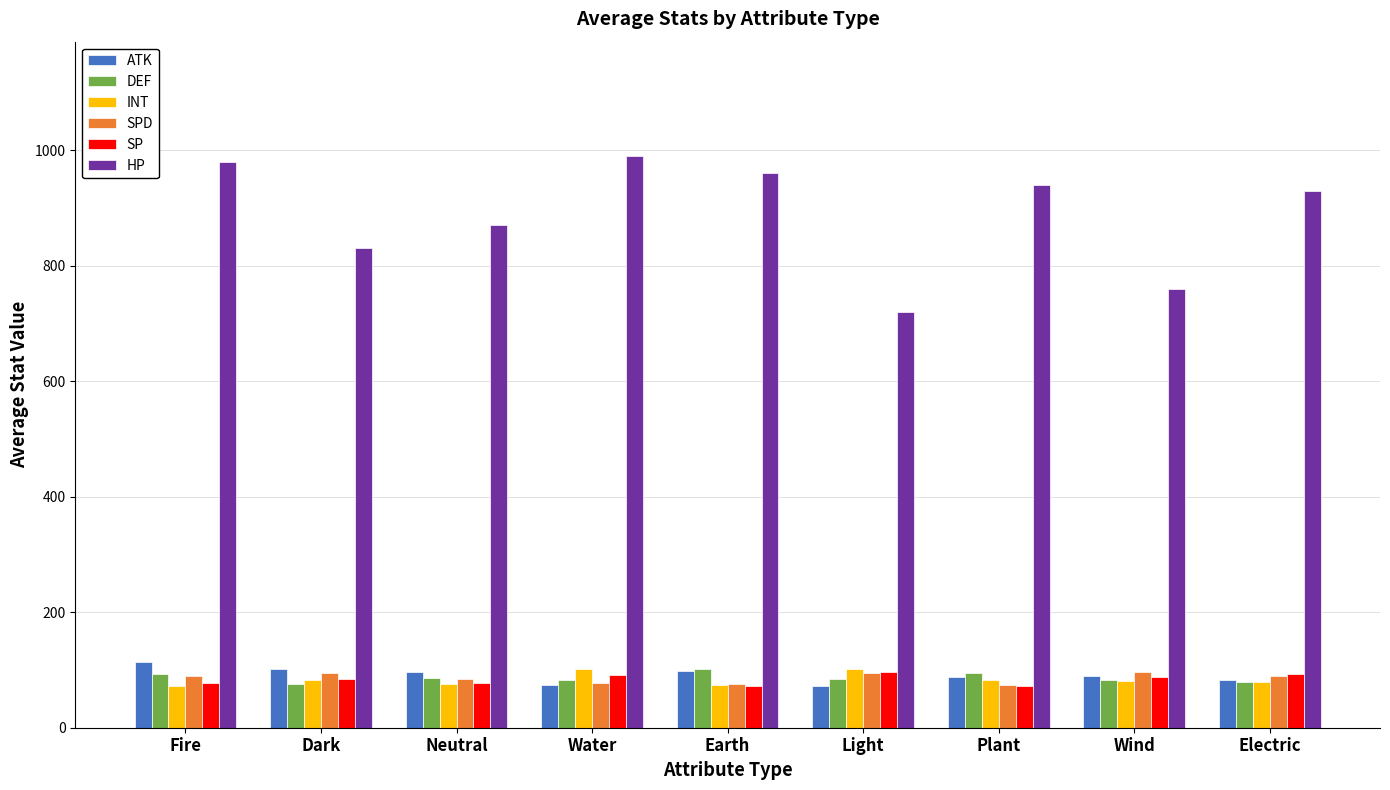

The SPD series shows 137 at Water. True or false?

False